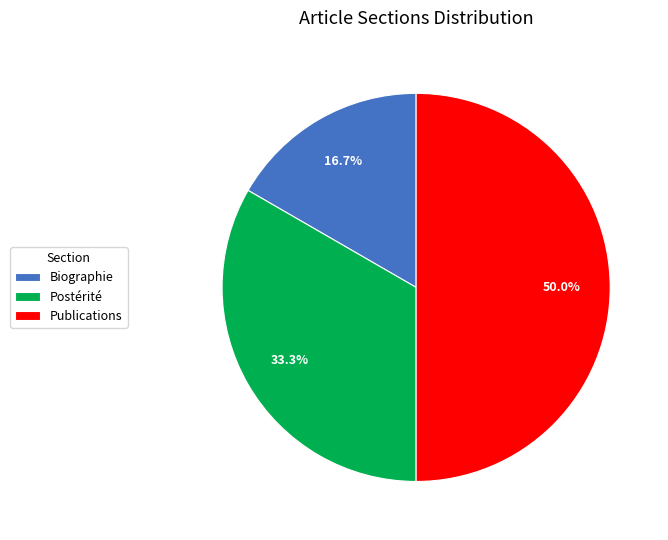

Does Postérité account for over 50% of the chart?

No